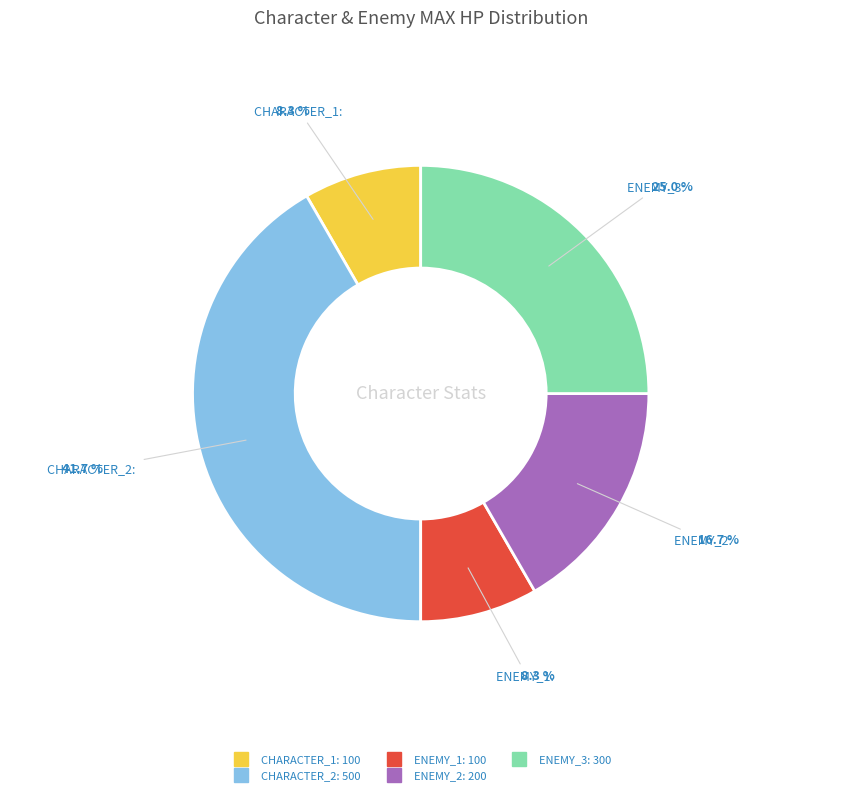

Count the number of slices in the pie.

5